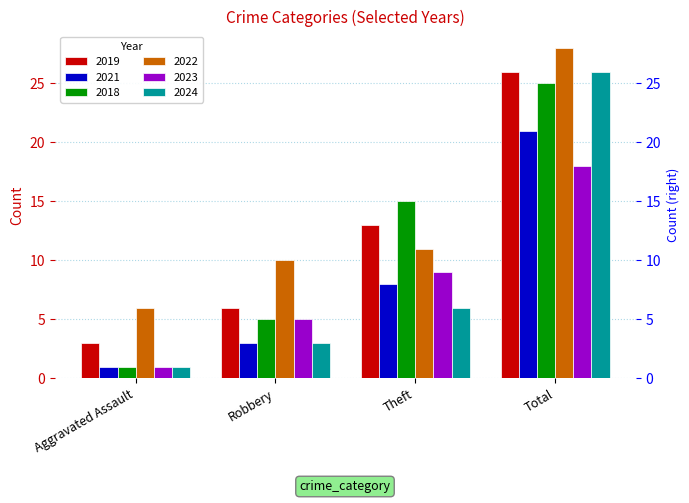

What is the label of the 2nd bar from the right?

Theft